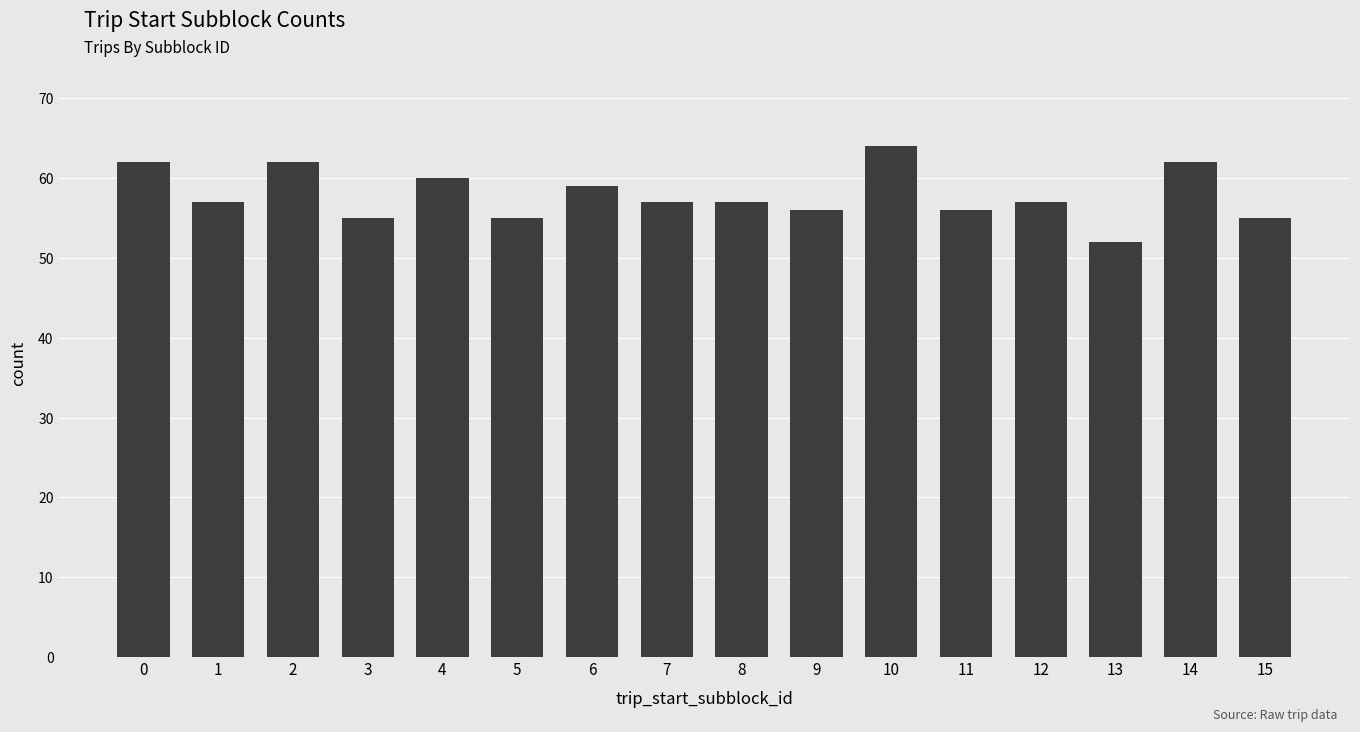

Is it true that the value at 6 is 59?

True